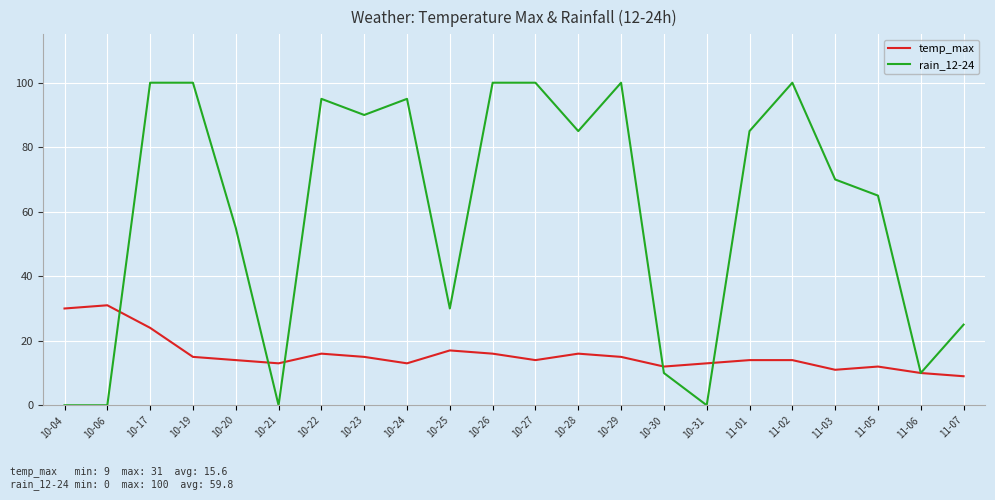

Is this an area chart (filled region under the line)?

No